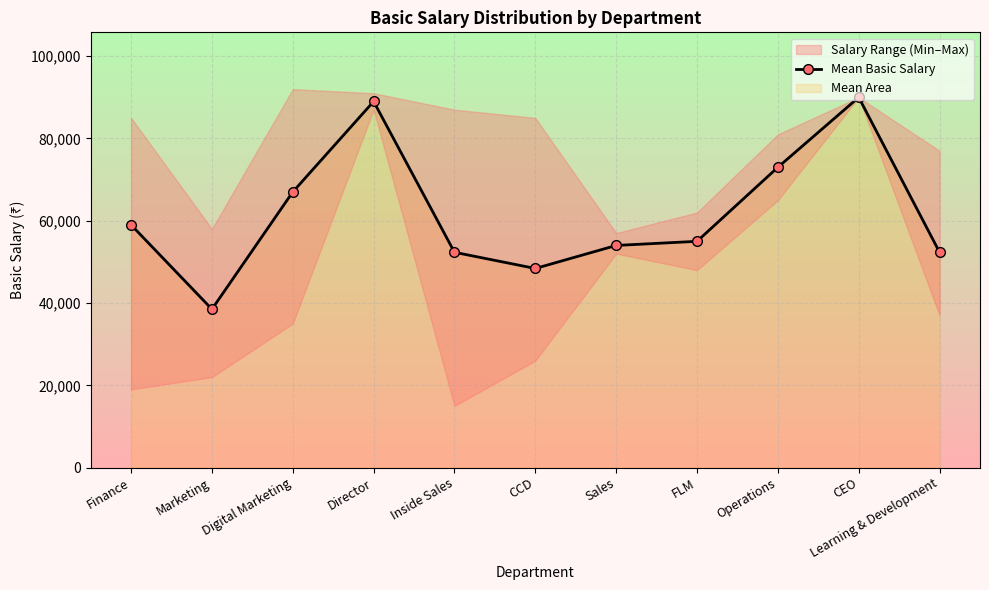

Rank the categories by value from lowest to highest.

Marketing, CCD, Inside Sales, Learning & Development, Sales, FLM, Finance, Digital Marketing, Operations, Director, CEO